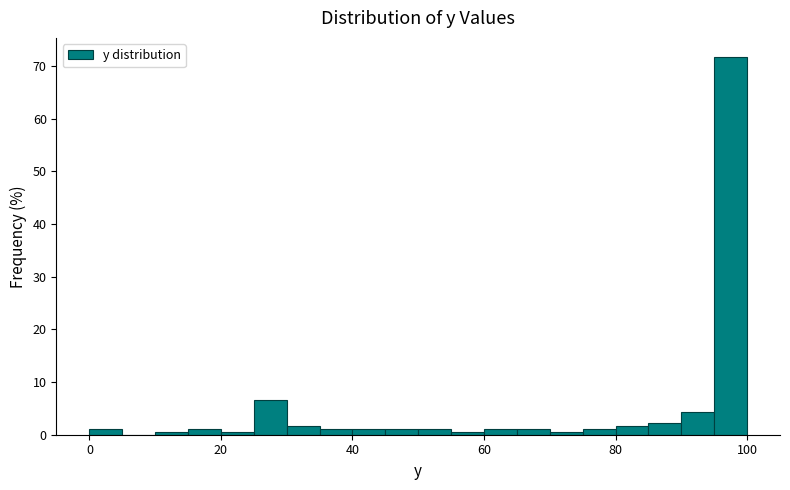

Read against the x-axis, roughly where is the centre of the tallest bar?

98